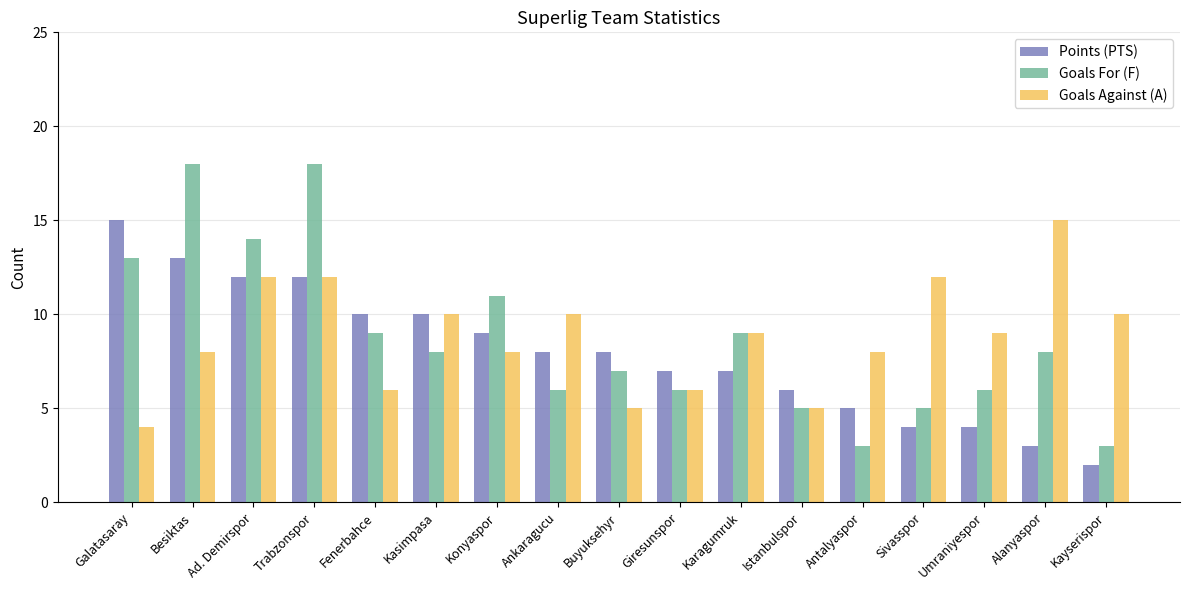

Is it true that Goals For (F) equals 11 at Konyaspor?

True